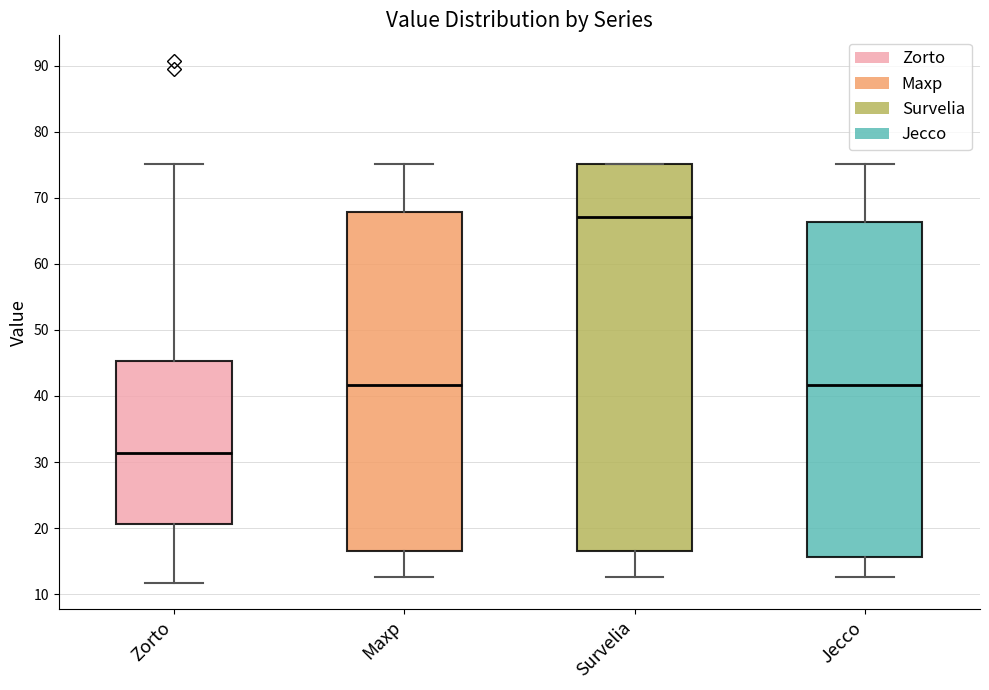

Which box is the tallest, from its lower edge to its upper edge?

Survelia